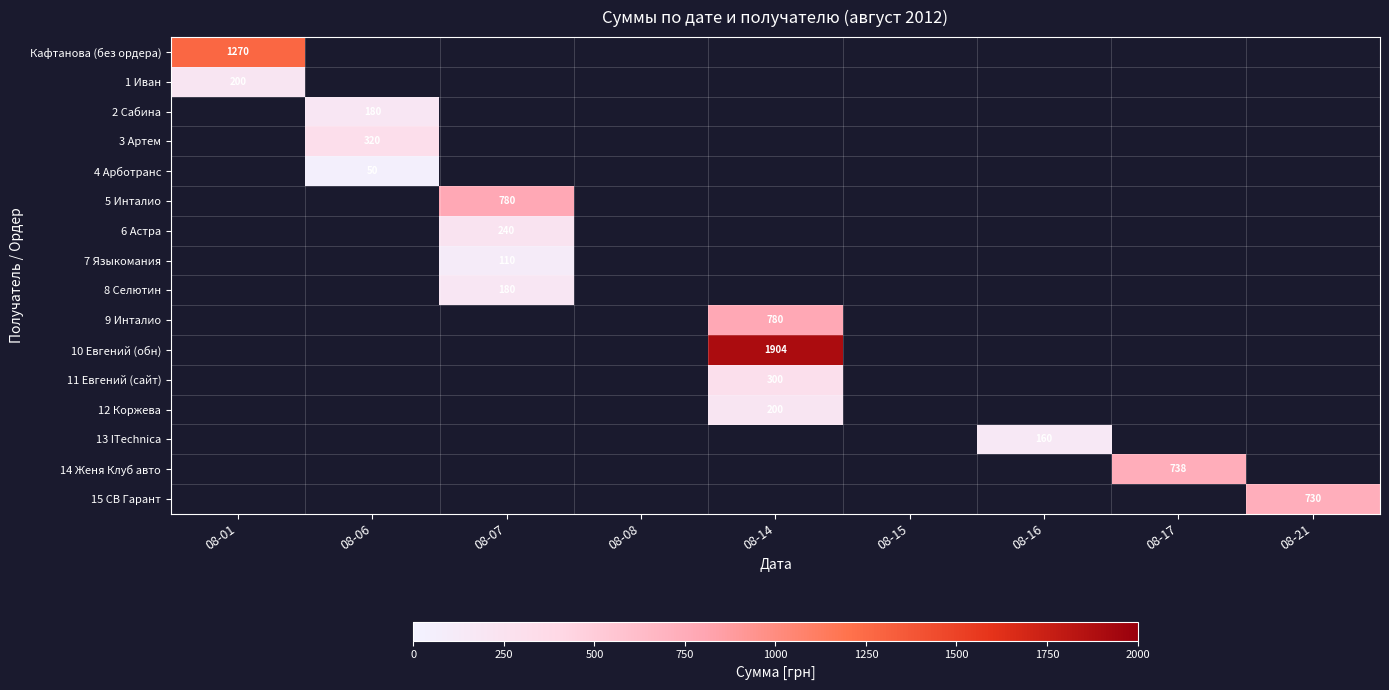

What is the minimum value for 1 Иван?

200.0